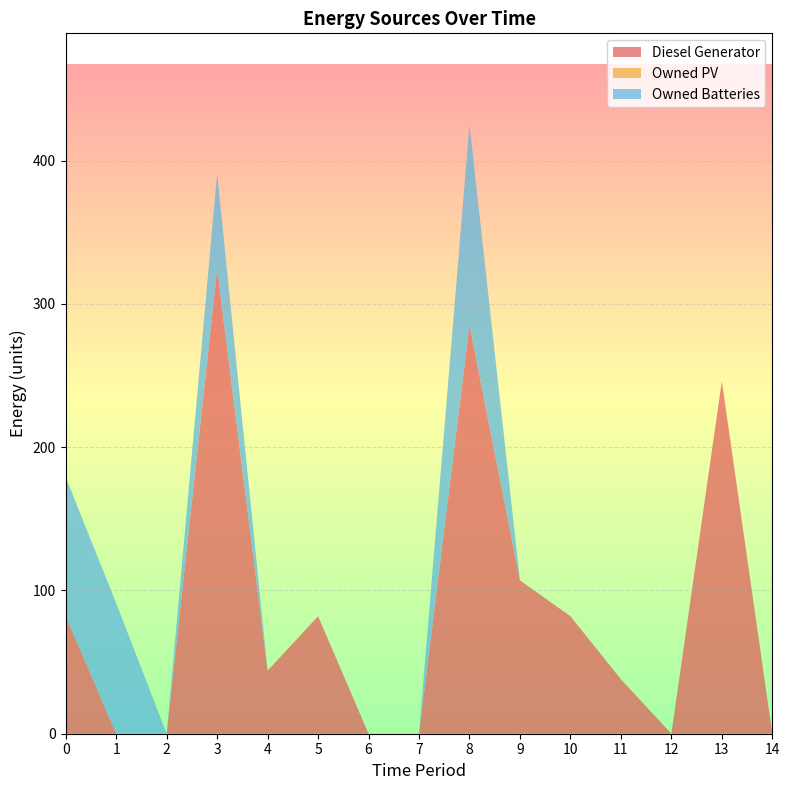

Reading left to right, what are all the values shown in this chart?

Diesel Generator: 0=82	1=0	2=0	3=324	4=44	5=82	6=0	7=0	8=285	9=107	10=82	11=38	12=0	13=246	14=0
Owned PV: 0=0	1=0	2=0	3=0	4=0	5=0	6=0	7=0	8=0	9=0	10=0	11=0	12=0	13=0	14=0
Owned Batteries: 0=97	1=91	2=0	3=67	4=0	5=0	6=0	7=0	8=140	9=0	10=0	11=0	12=0	13=0	14=0